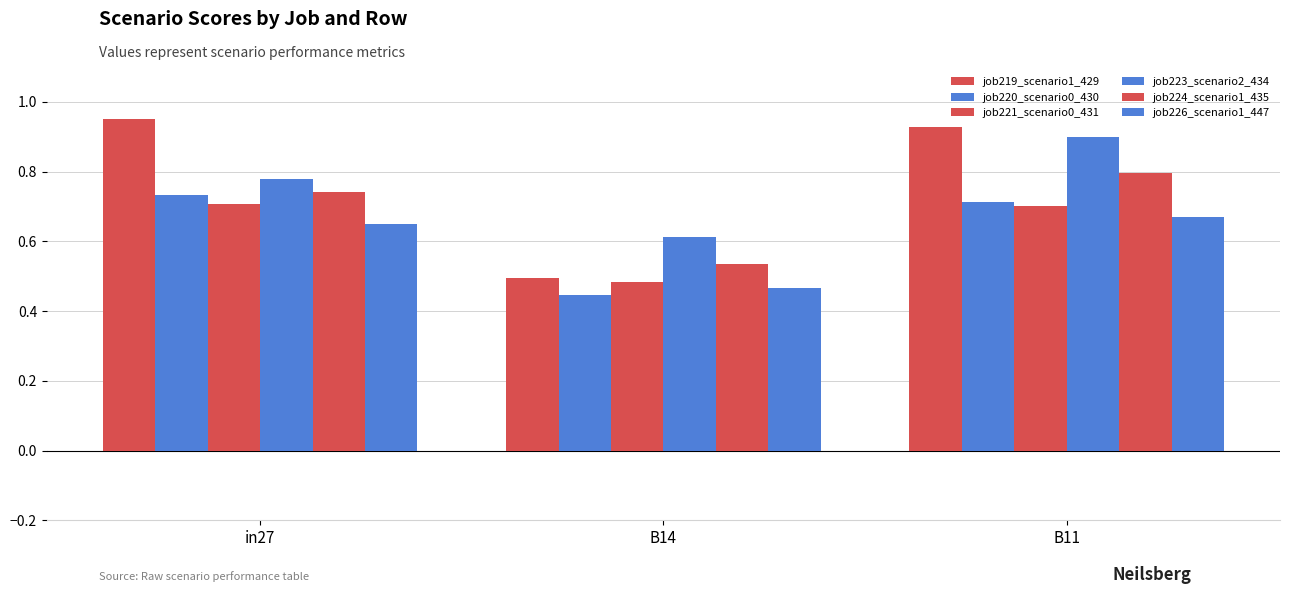

How many bars are there in total?

18